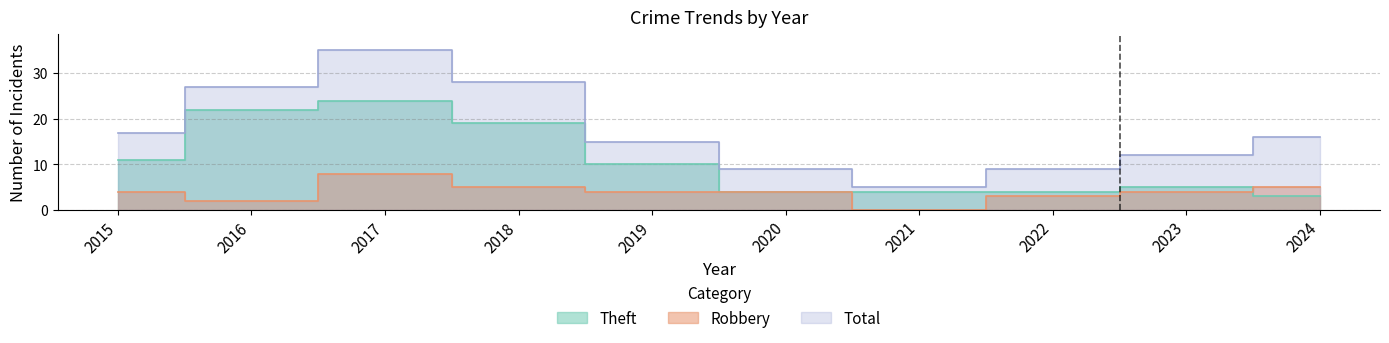

True or false: Theft and Total intersect in this chart.

False